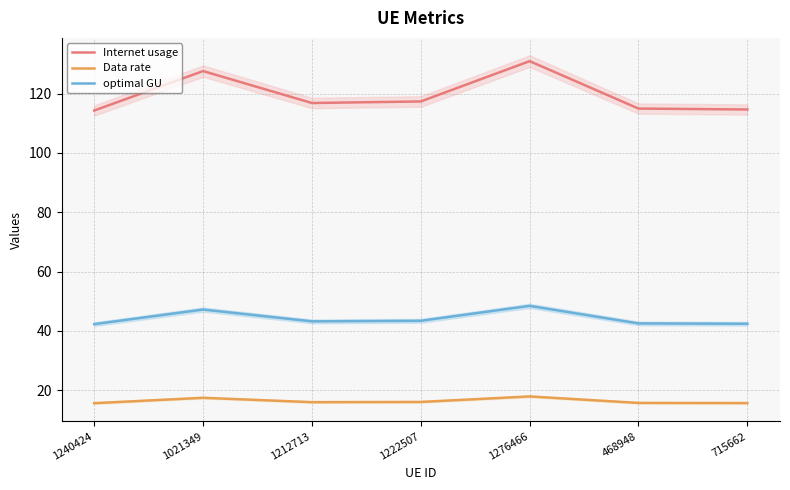

Is the value of Internet usage at 1276466 greater than the value of optimal GU at 468948?

Yes